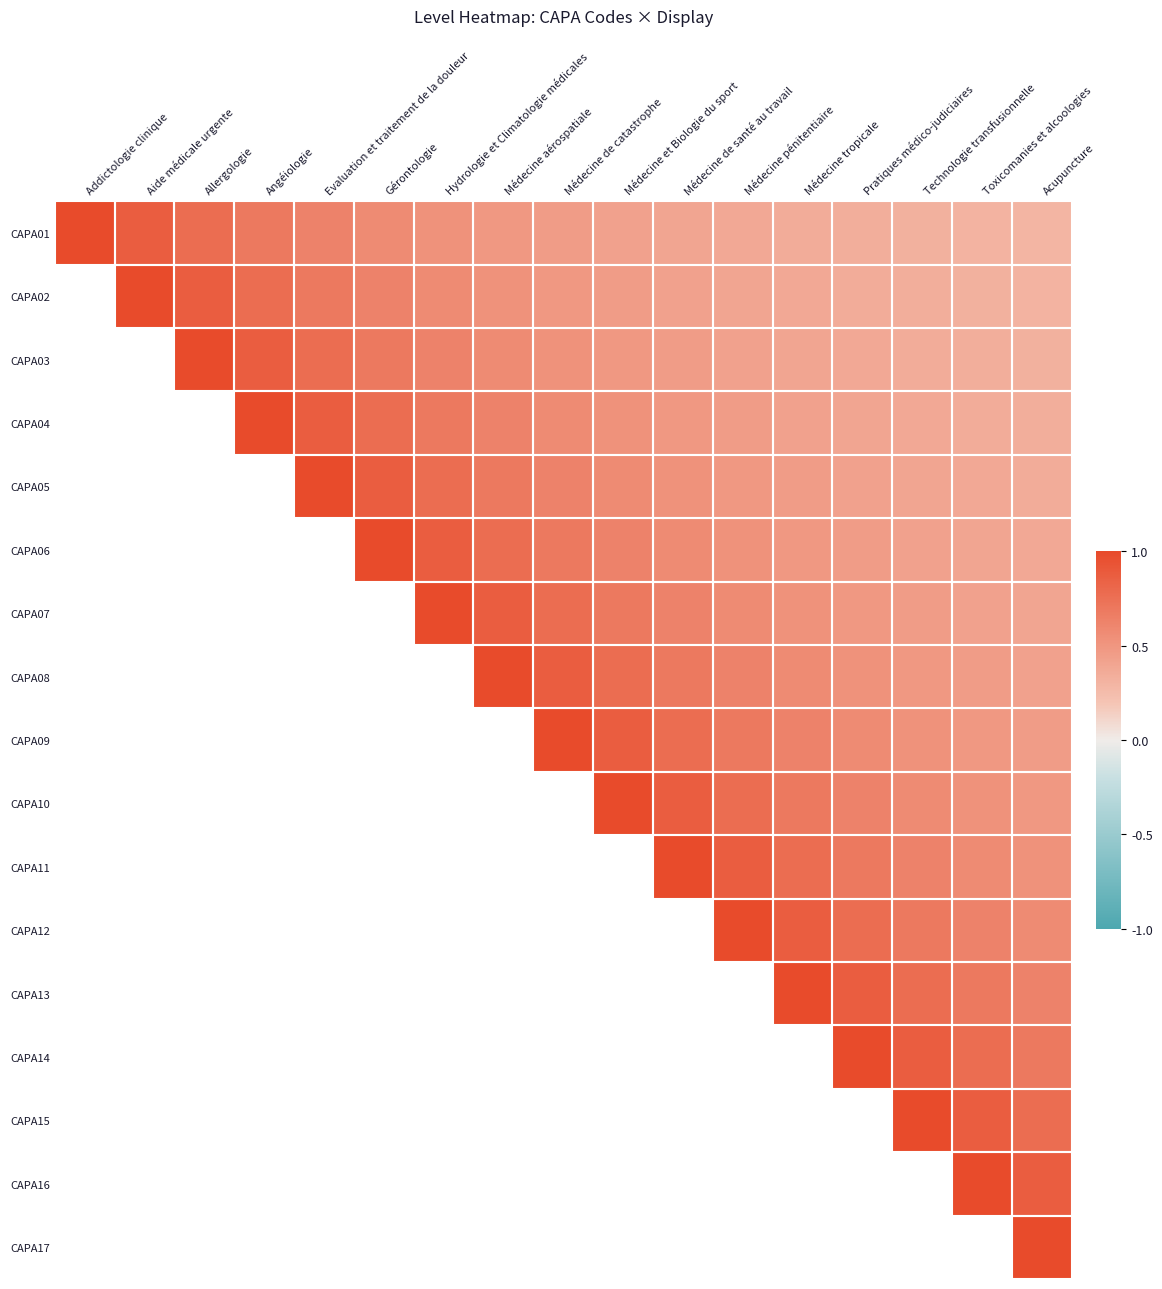

What is the difference between the CAPA02 values at Evaluation et traitement de la douleur and Médecine pénitentiaire?

0.3